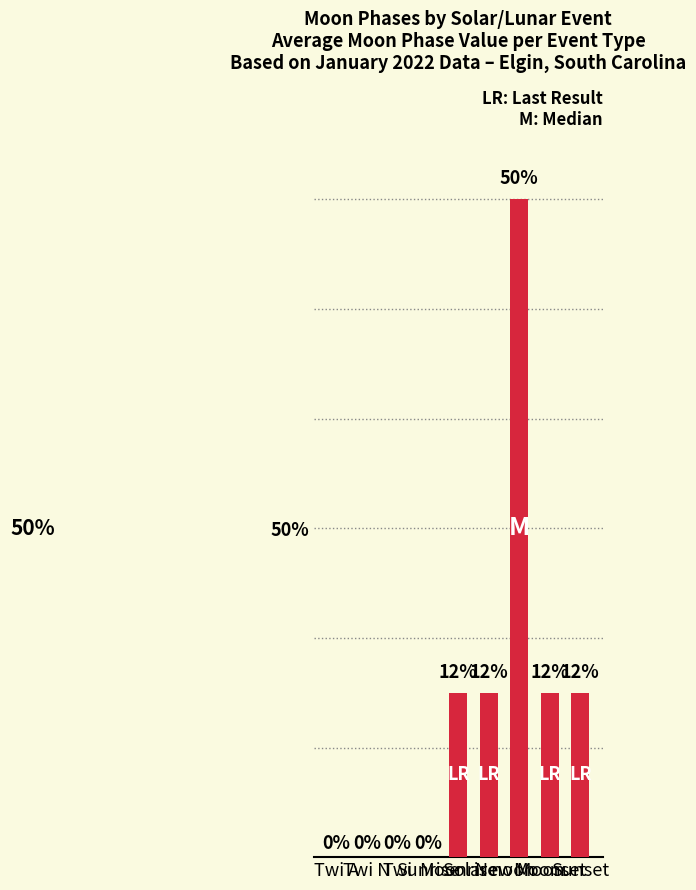

True or false: the data shows 1.6 at Twi N.

False